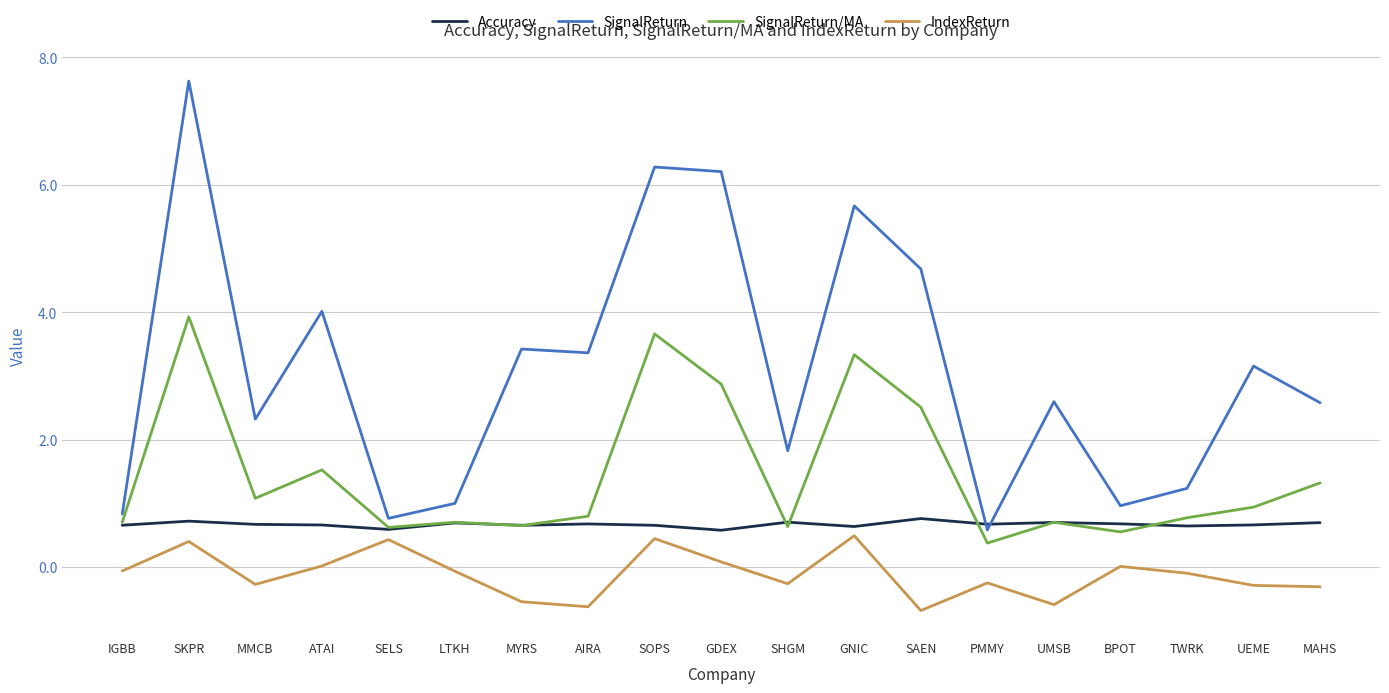

What is the sum of the SignalReturn/MA values at IGBB and UEME?

1.6